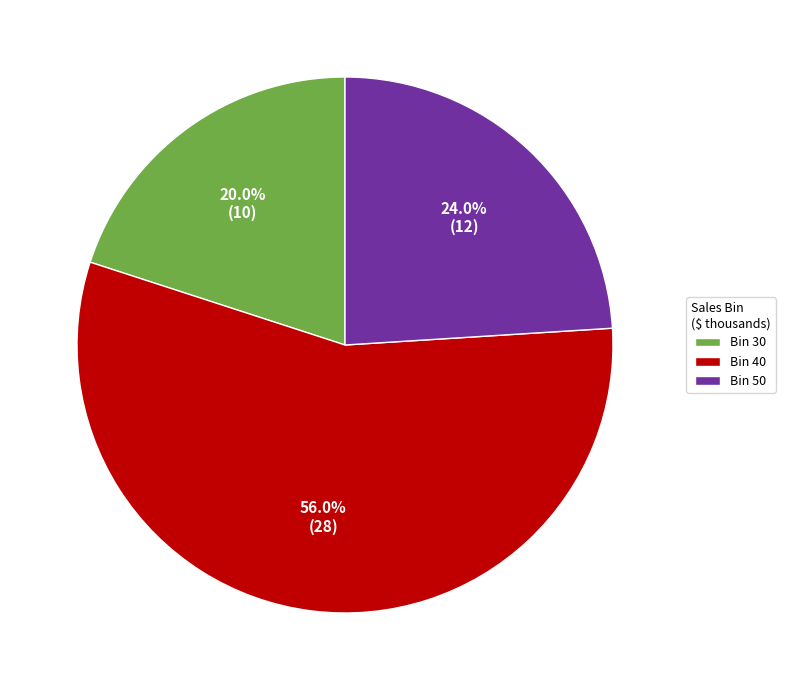

What is the smallest slice in the pie chart?

Bin 30